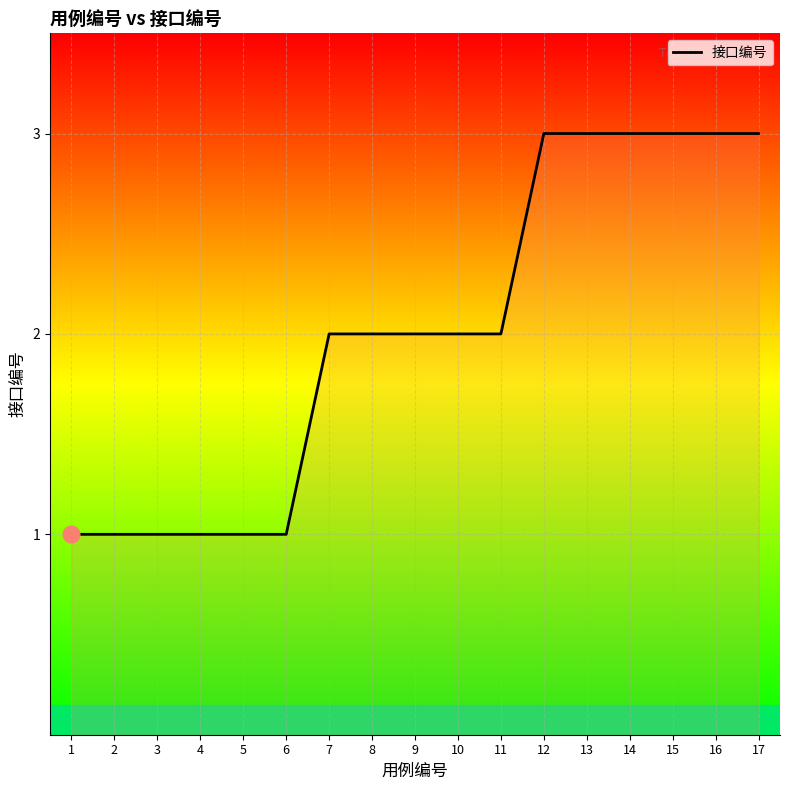

Reading left to right, list all the values displayed in this chart.

1	1	1	1	1	1	2	2	2	2	2	3	3	3	3	3	3